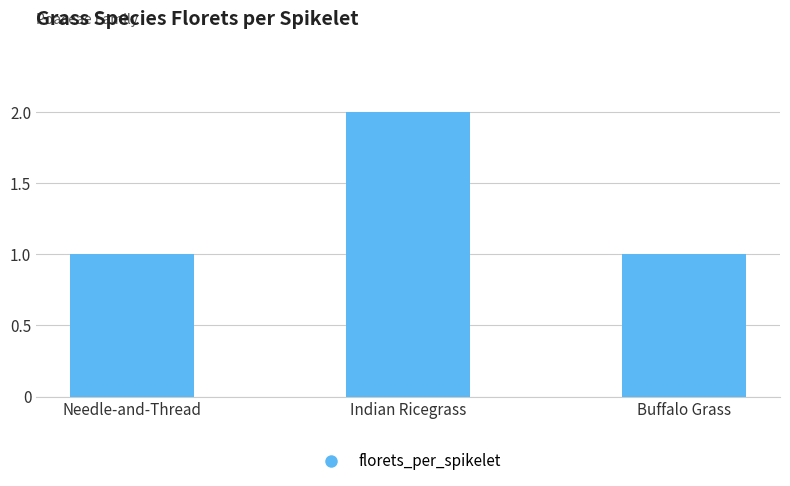

What is the label of the 3rd bar from the right?

Needle-and-Thread